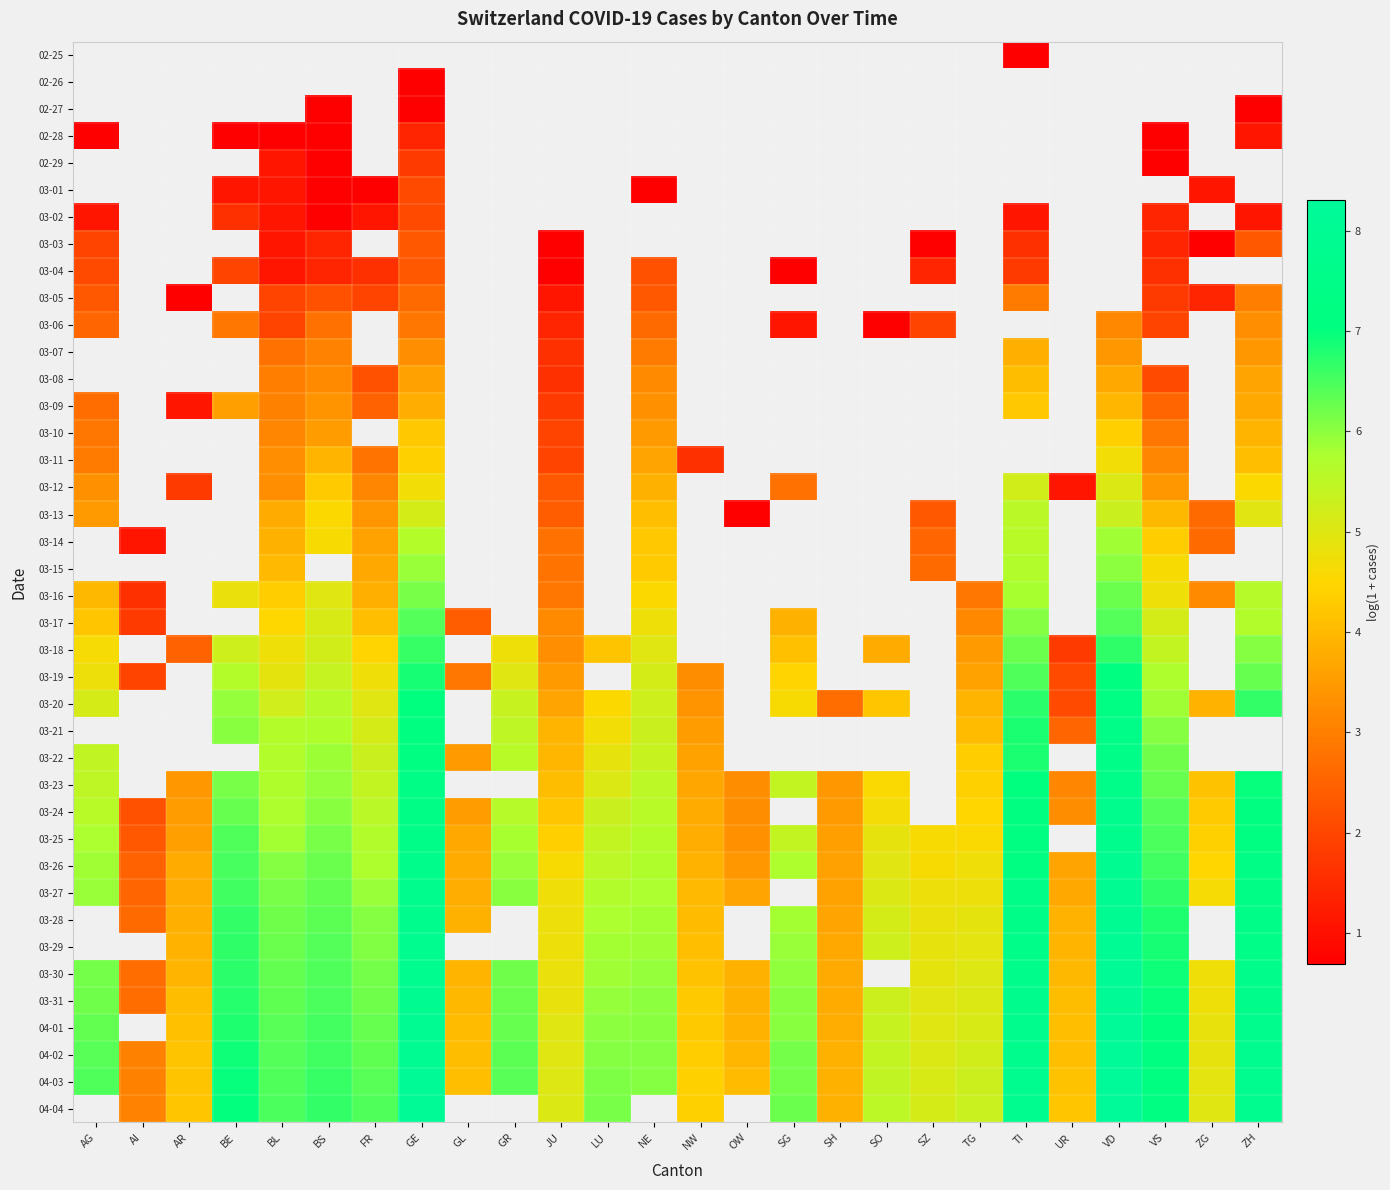

What is the minimum value shown in the chart?

0.7